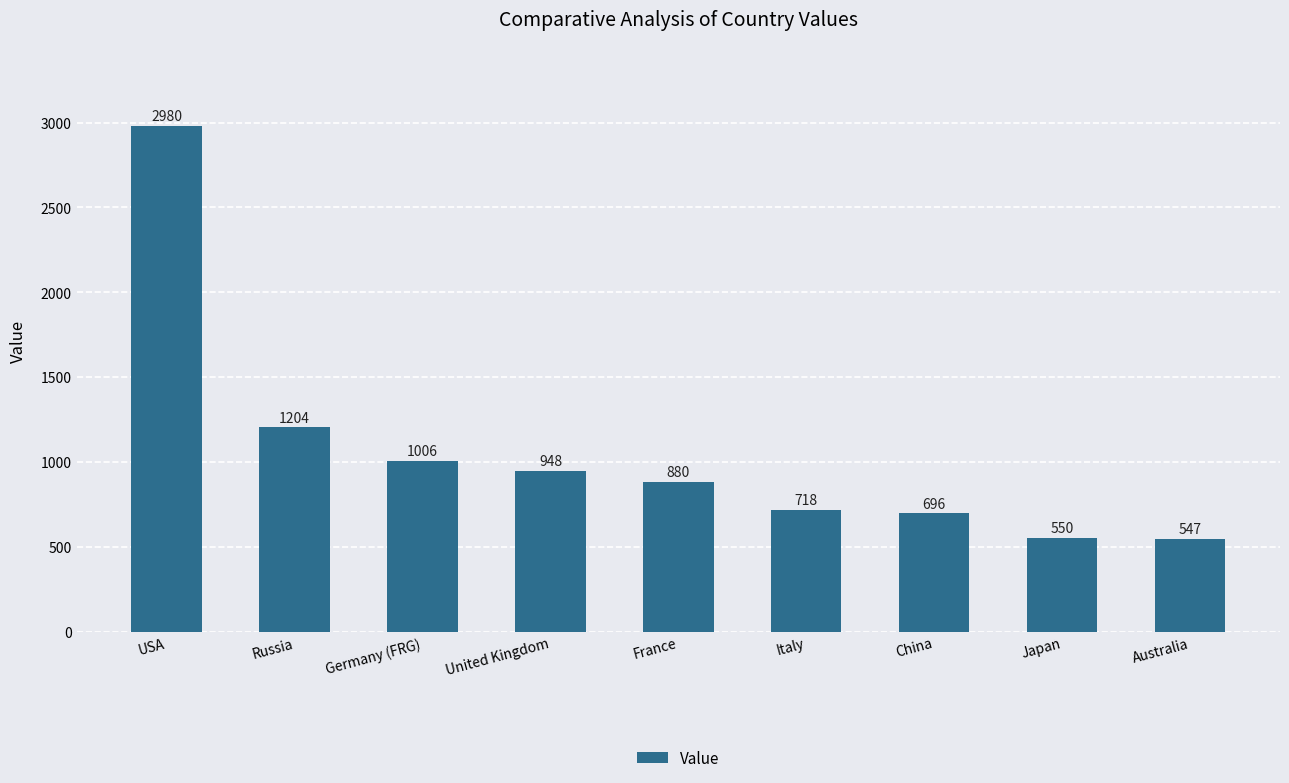

Are the bars grouped side by side (vs. stacked)?

No